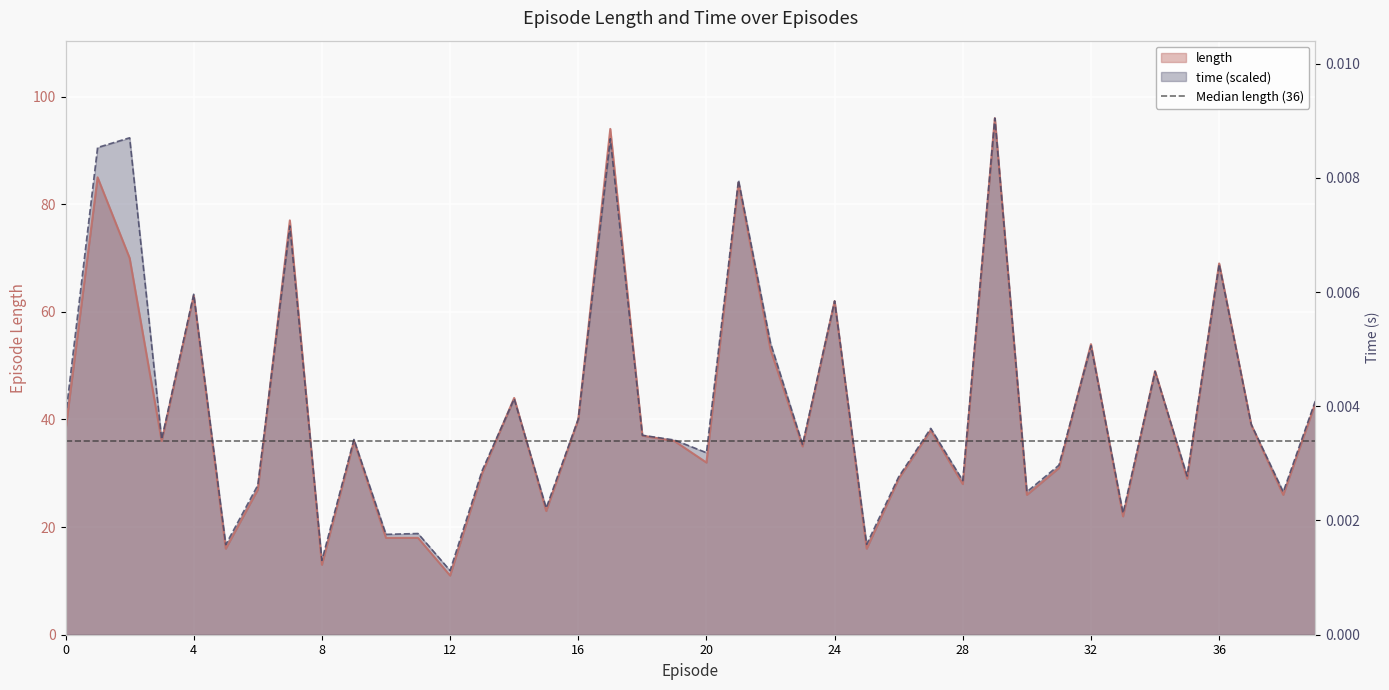

What is the total value across all series at 20?

65.8